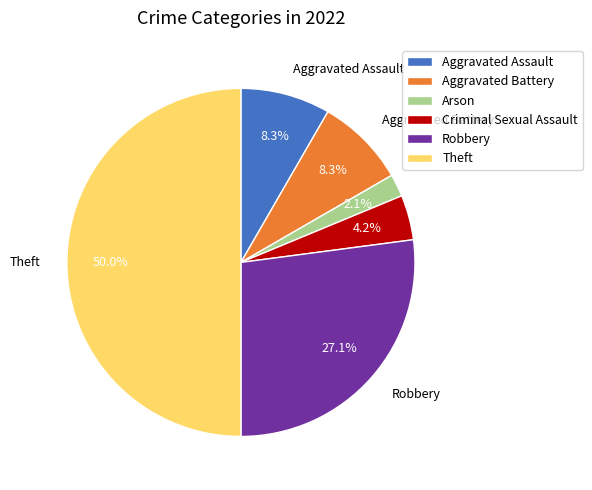

To the nearest percent, what is the average slice percentage?

17%